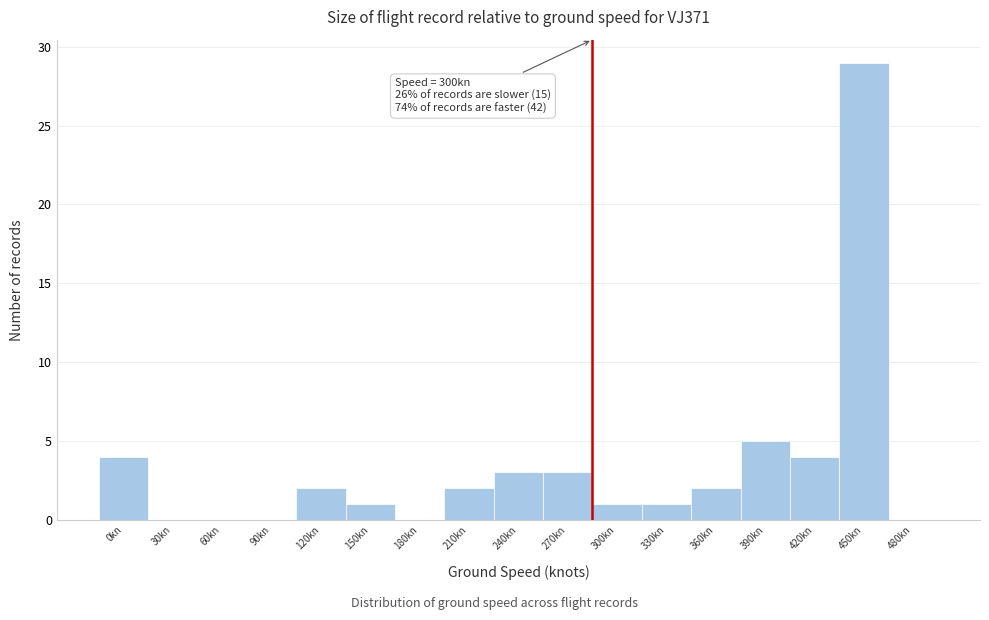

Reading right to left, transcribe all the data shown in this chart.

480kn=0	450kn=29	420kn=4	390kn=5	360kn=2	330kn=1	300kn=1	270kn=3	240kn=3	210kn=2	180kn=0	150kn=1	120kn=2	90kn=0	60kn=0	30kn=0	0kn=4